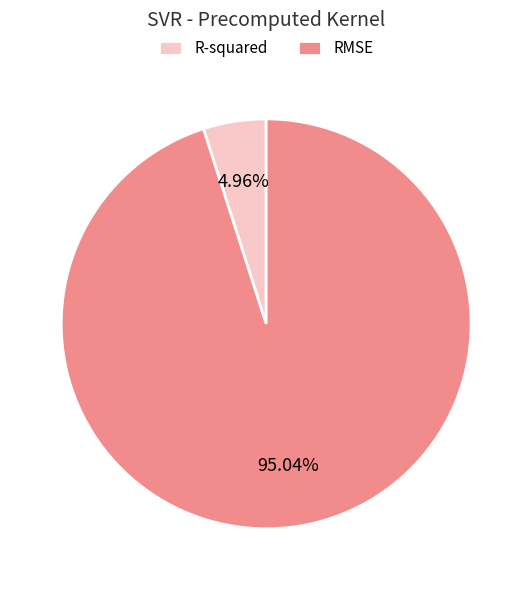

Is there any slice that represents more than half of the pie?

Yes